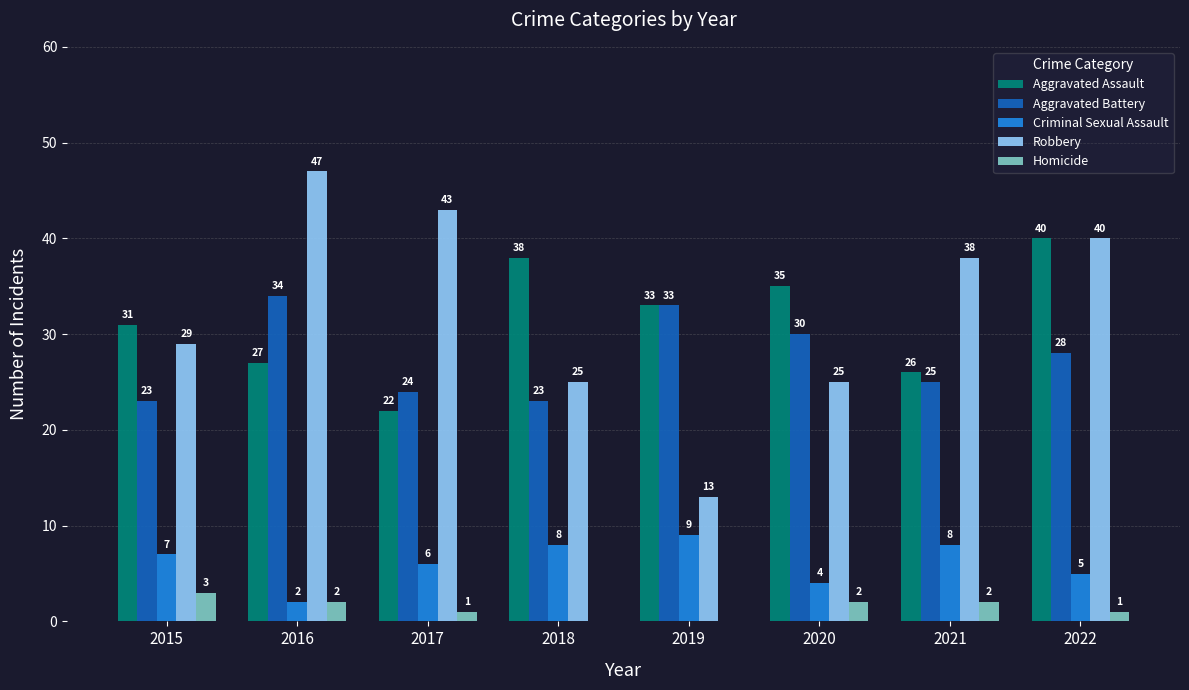

What is the total value across all series at 2021?

99